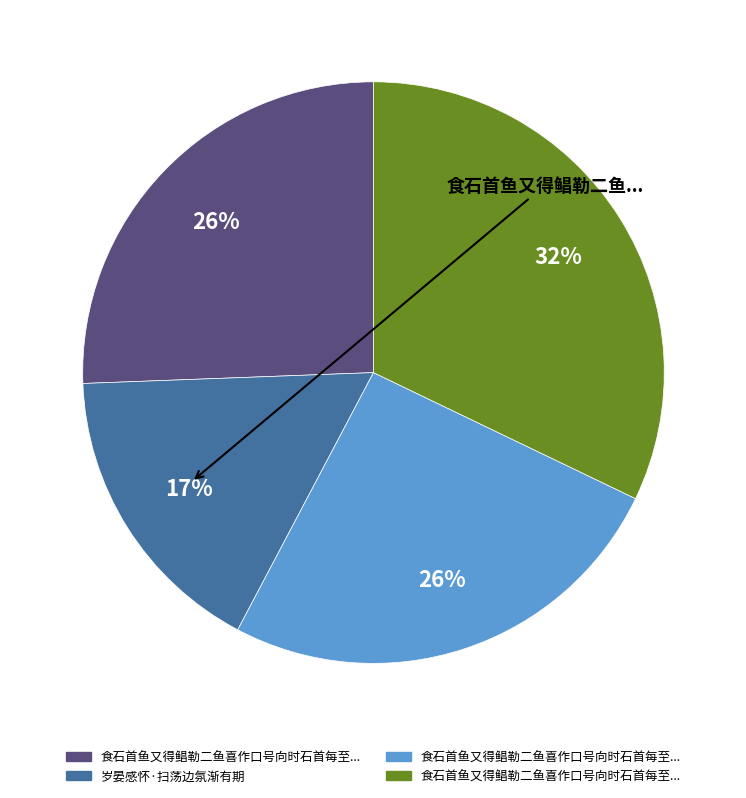

To the nearest percent, what is the average slice percentage?

25%